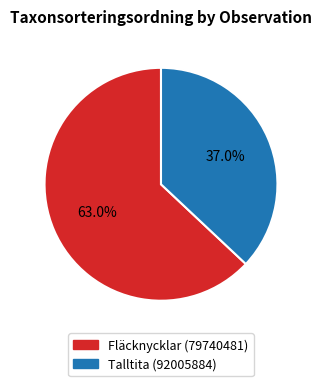

To the nearest percent, what is the average slice percentage?

50%